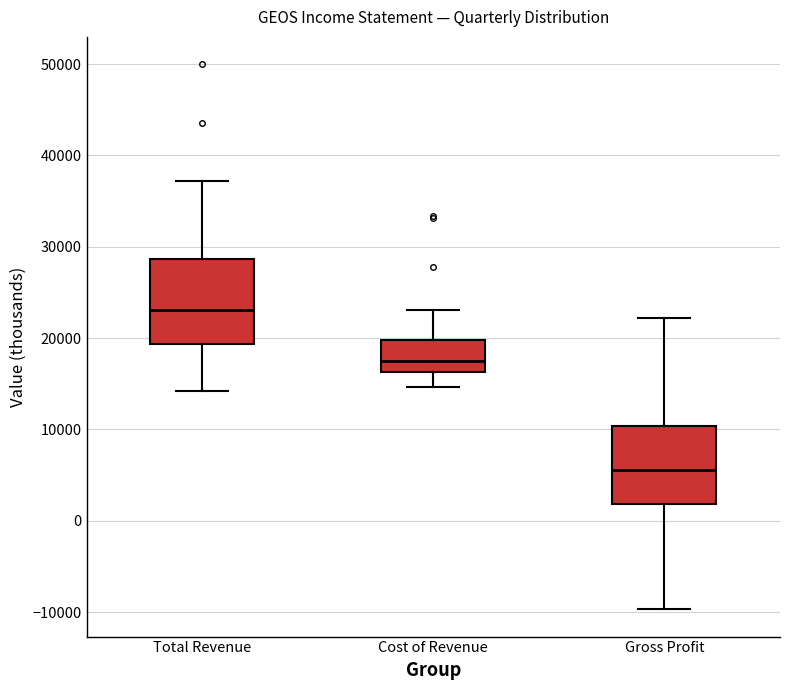

Which box has the lowest median line?

Gross Profit